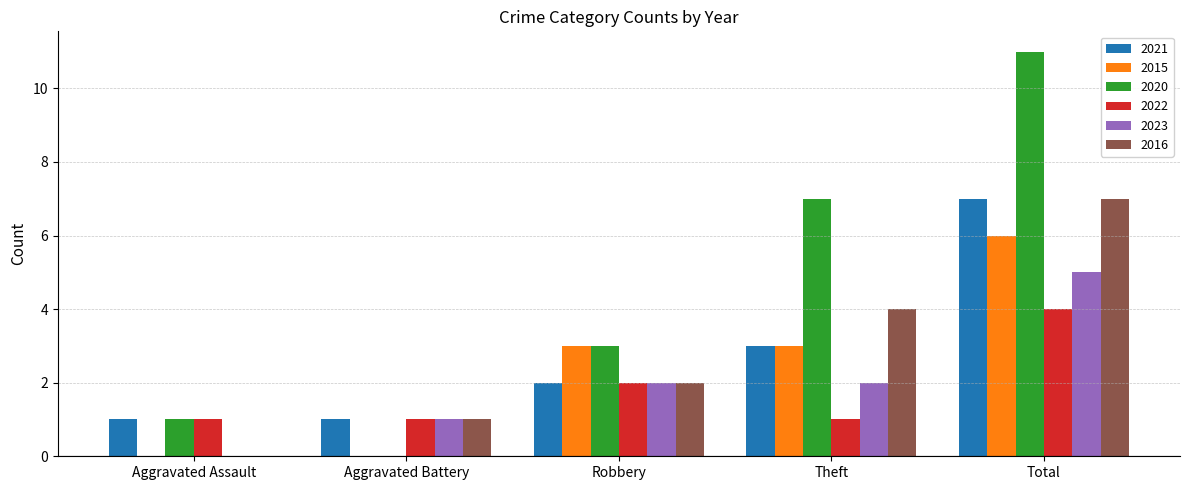

Count the 2021 values in the range 1 to 3.

4